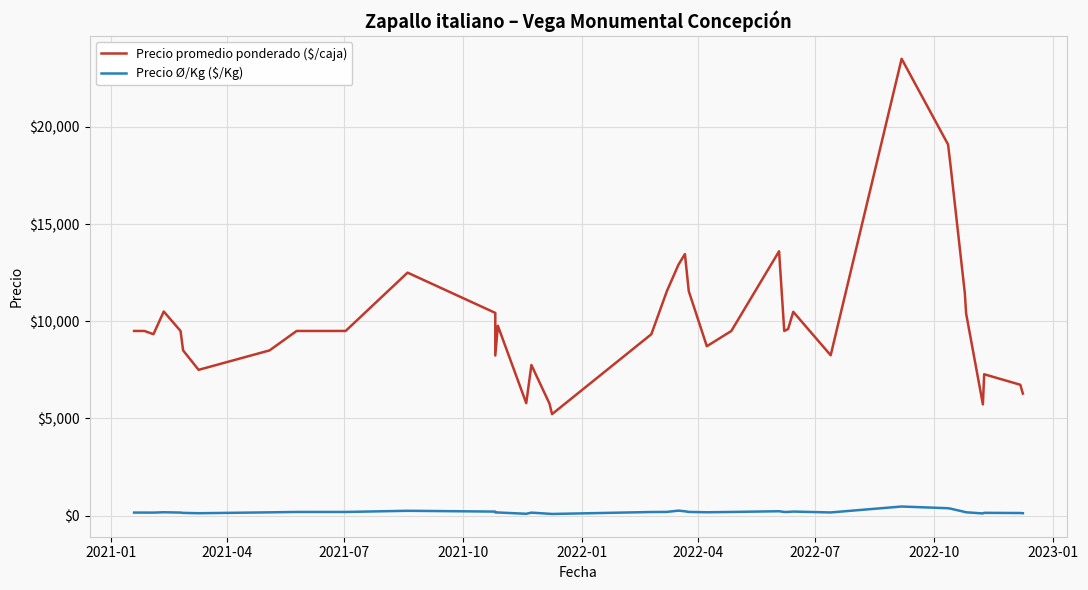

What is the difference between the second highest and minimum values in the Precio Ø/Kg ($/Kg) series?

295